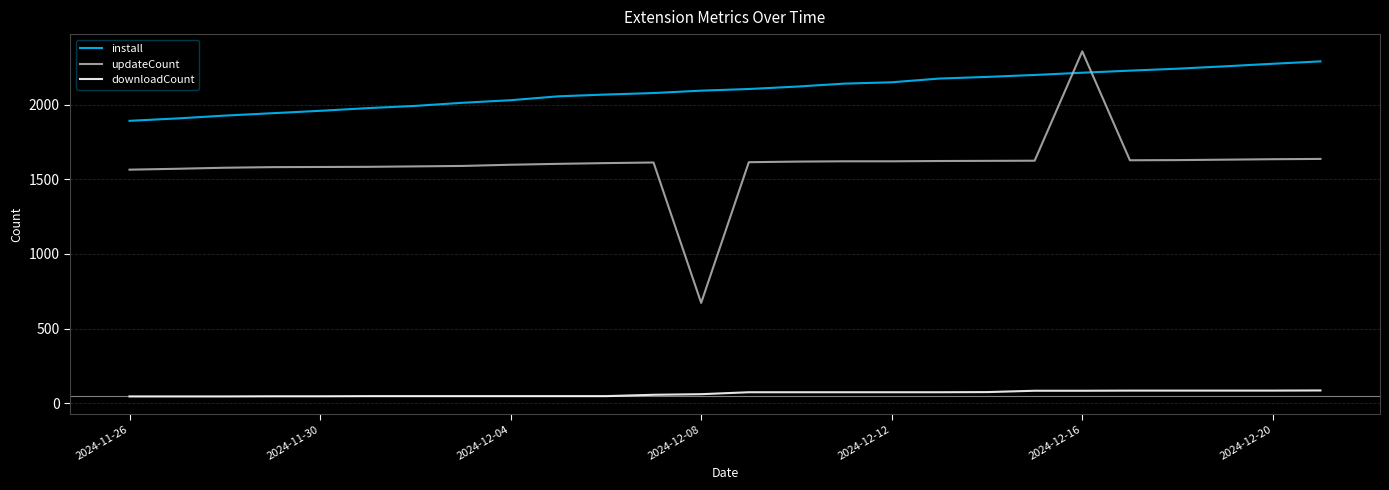

True or false: downloadCount and install cross at least once.

False